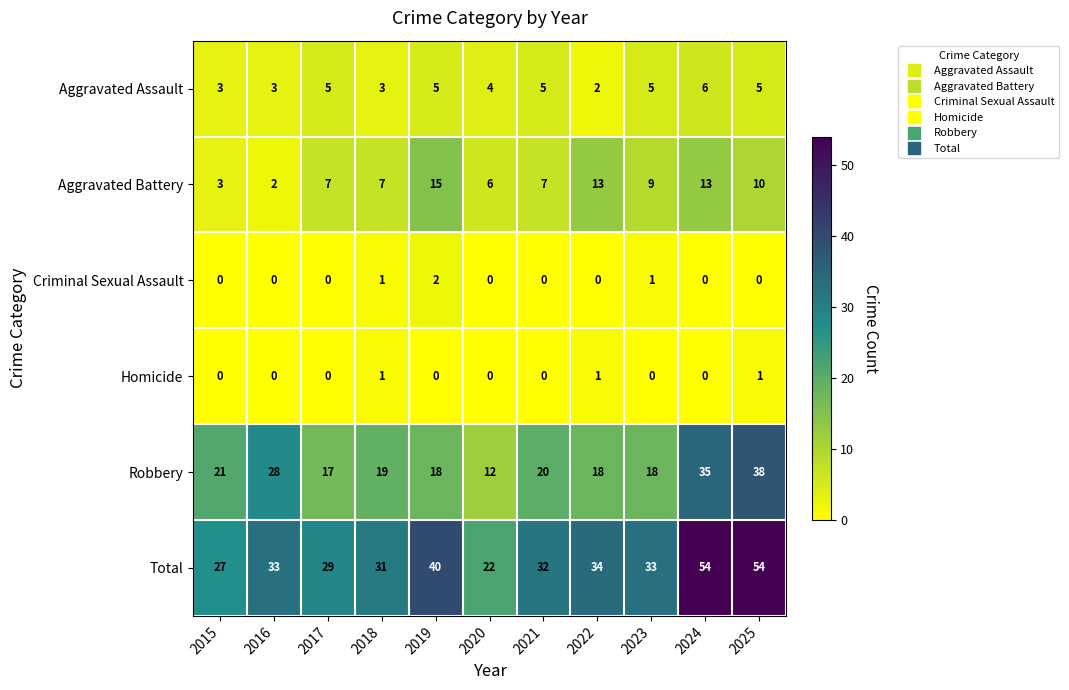

What is the total value across all series at 2019?

80